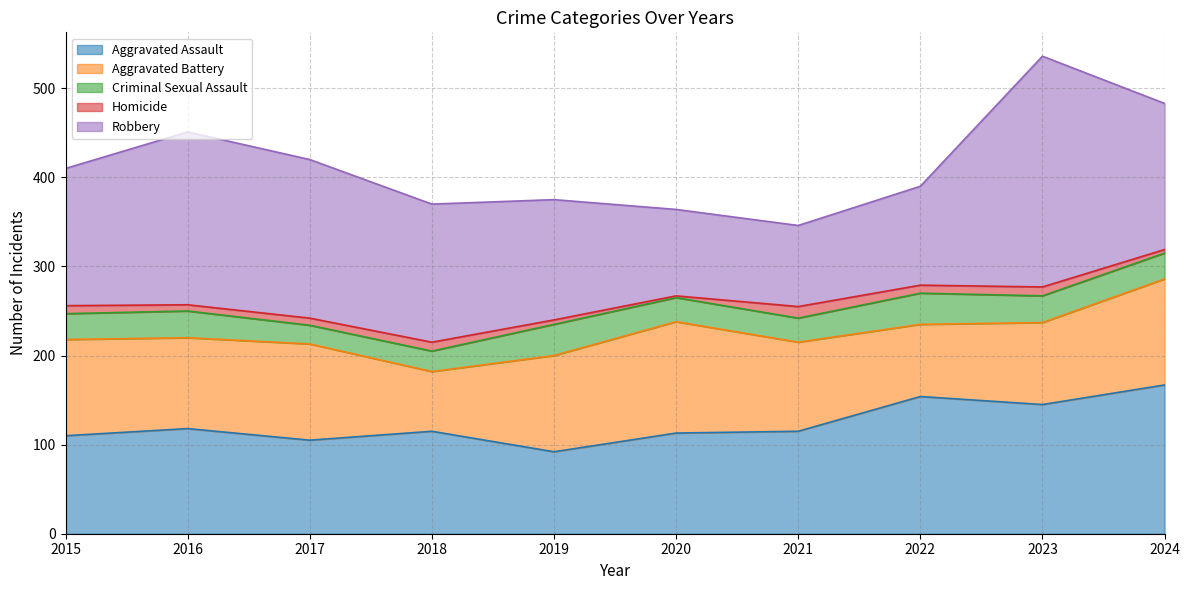

What is the difference between the maximum and second lowest values in the Aggravated Assault series?

62